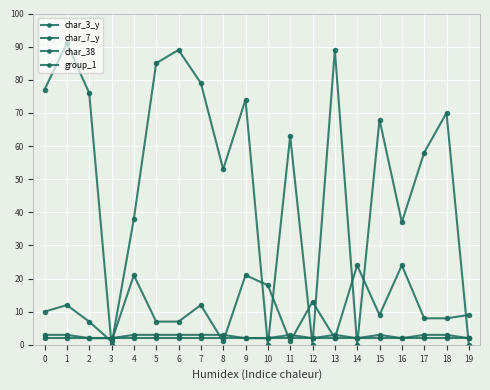

How many interior local peaks does the char_38 series have?

7